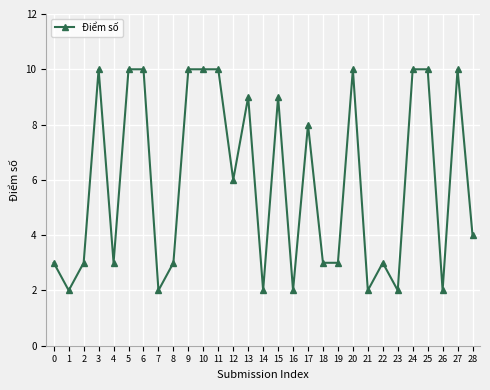

Count the values in the range 3 to 10.

22